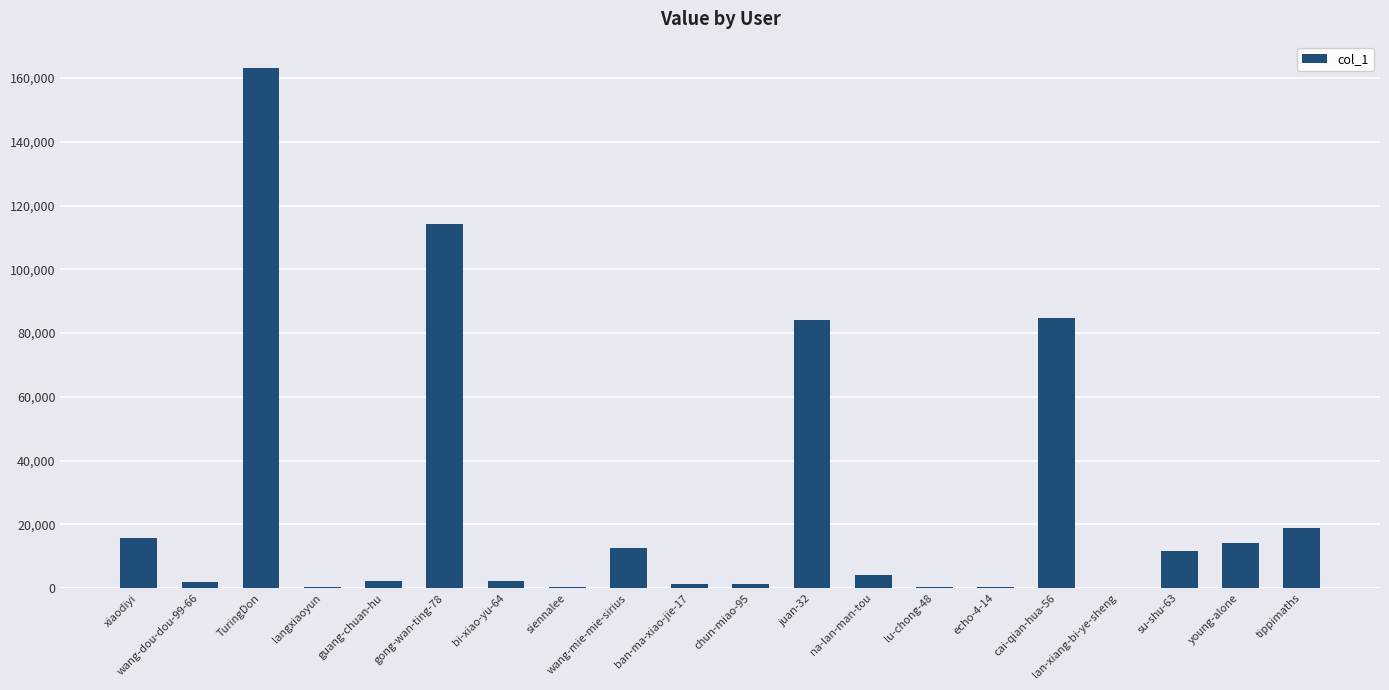

At which category does the chart reach its peak across all series?

TuringDon